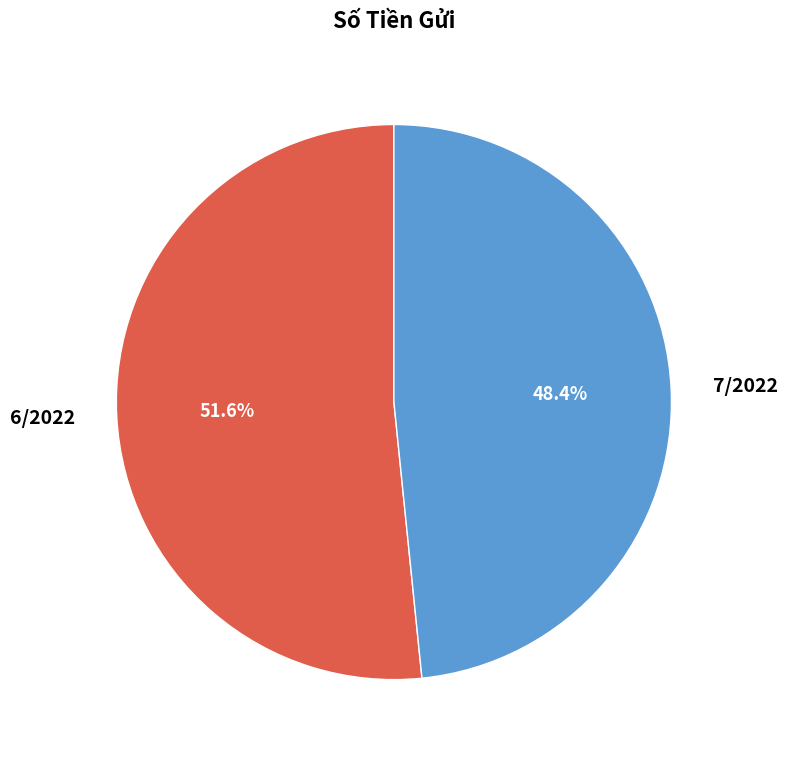

Rank the categories by value from highest to lowest.

6/2022, 7/2022